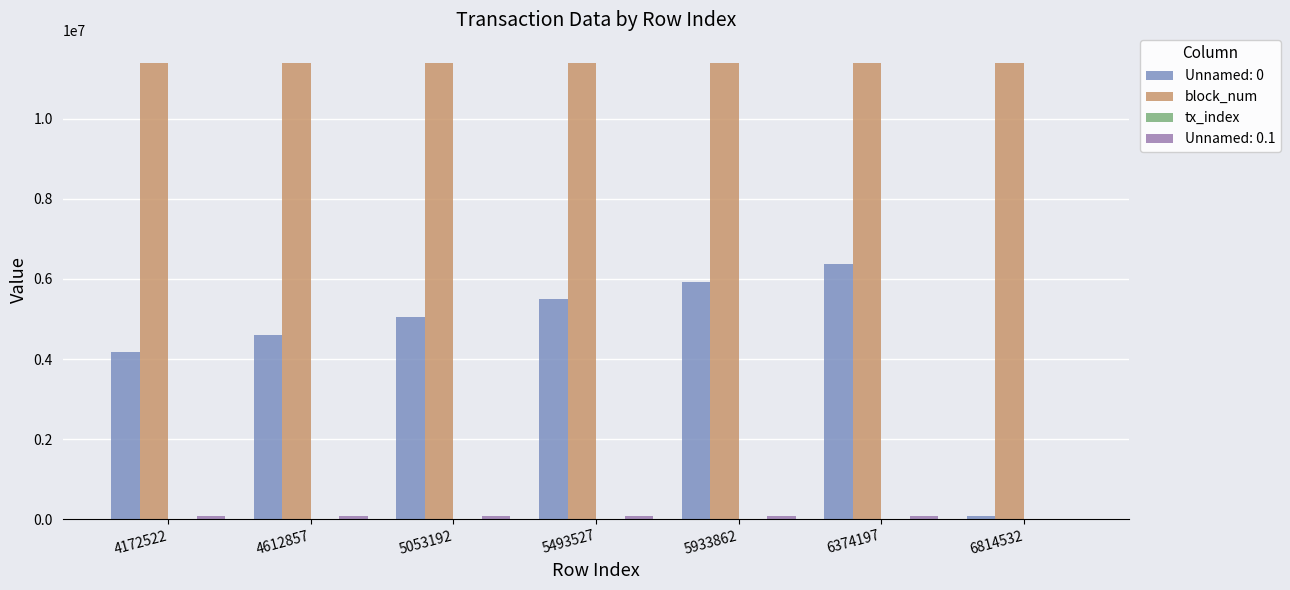

What is the sum of all block_num values?

79813678